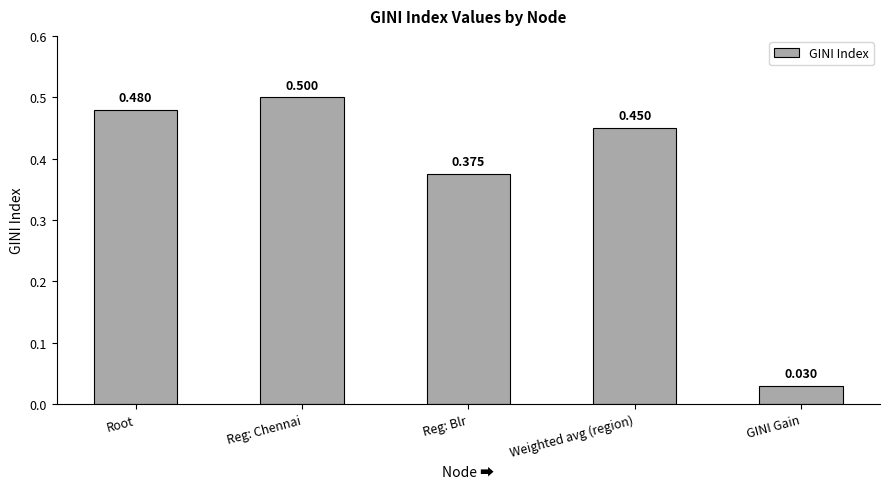

Is it true that the value at Reg: Chennai is 0.8?

False